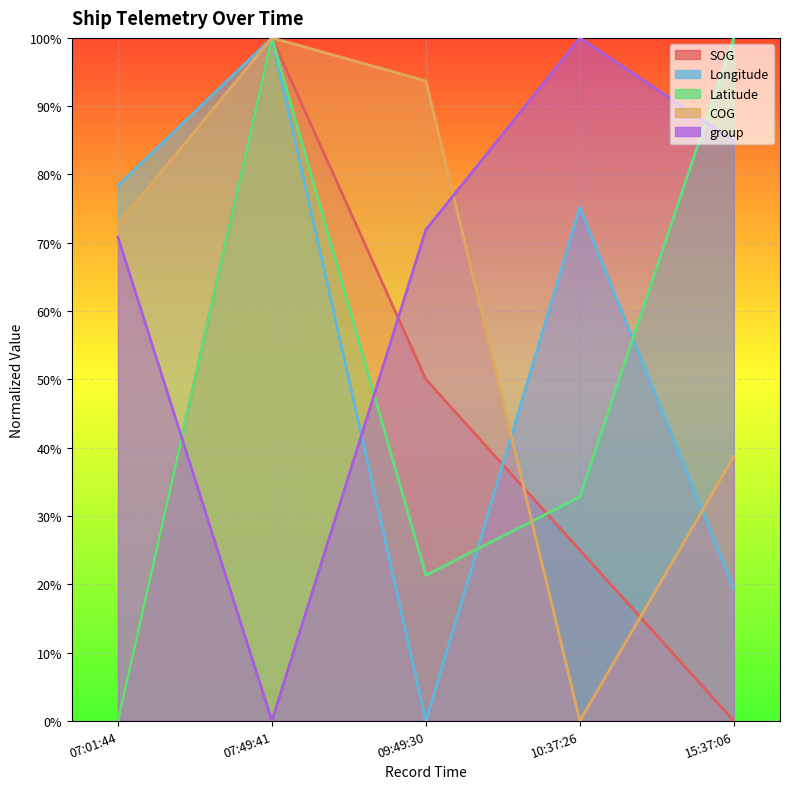

What is the difference between the second highest and minimum values in the SOG series?

50.0